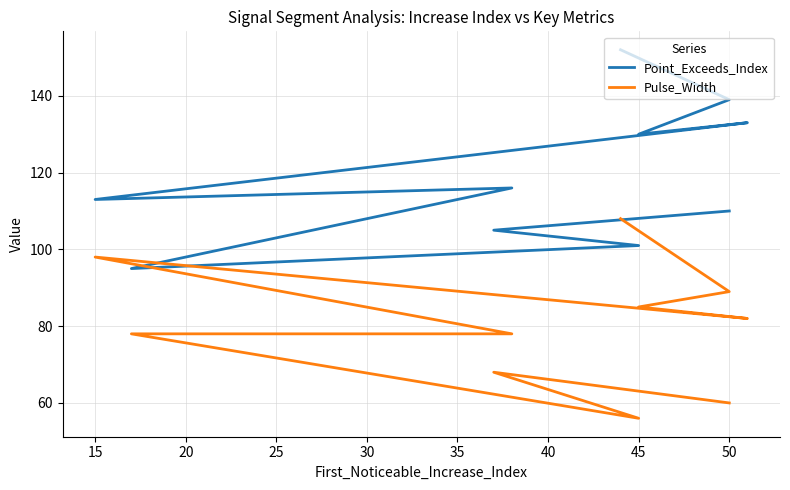

What is the minimum value for Point_Exceeds_Index?

95